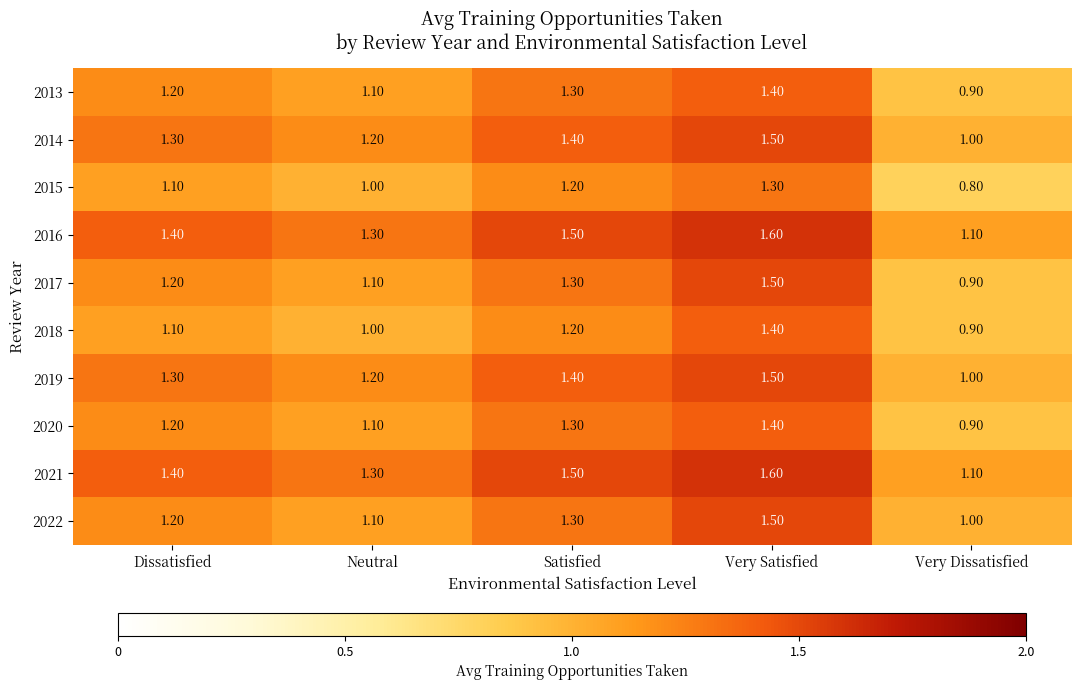

At which label does 2018 first exceed 1?

Dissatisfied